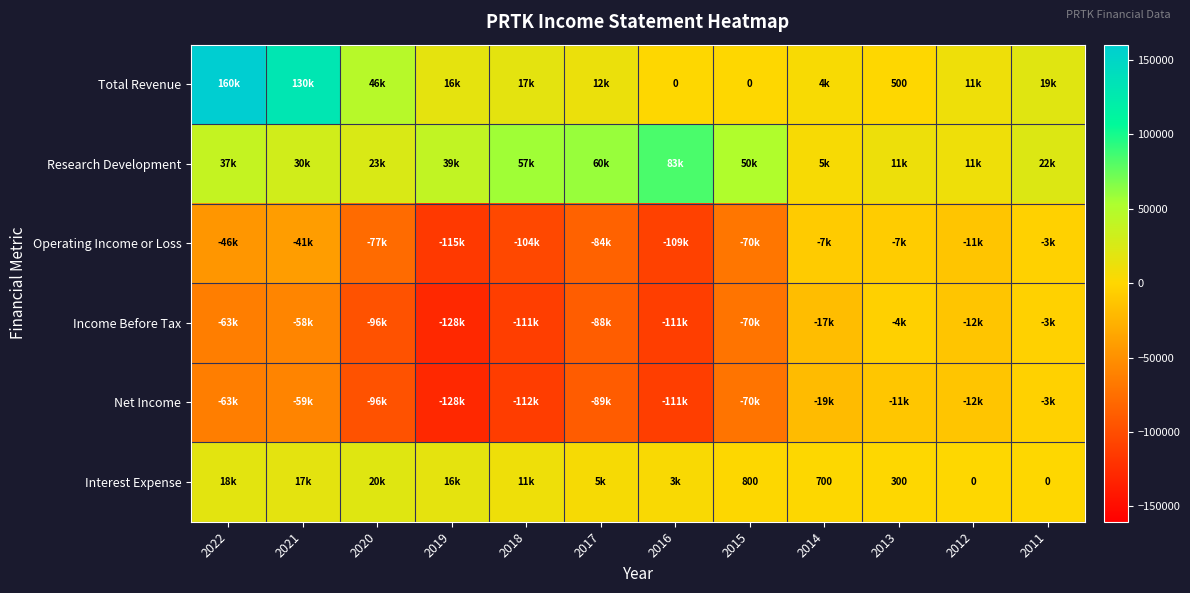

How many data points in Income Before Tax are less than -63500?

6